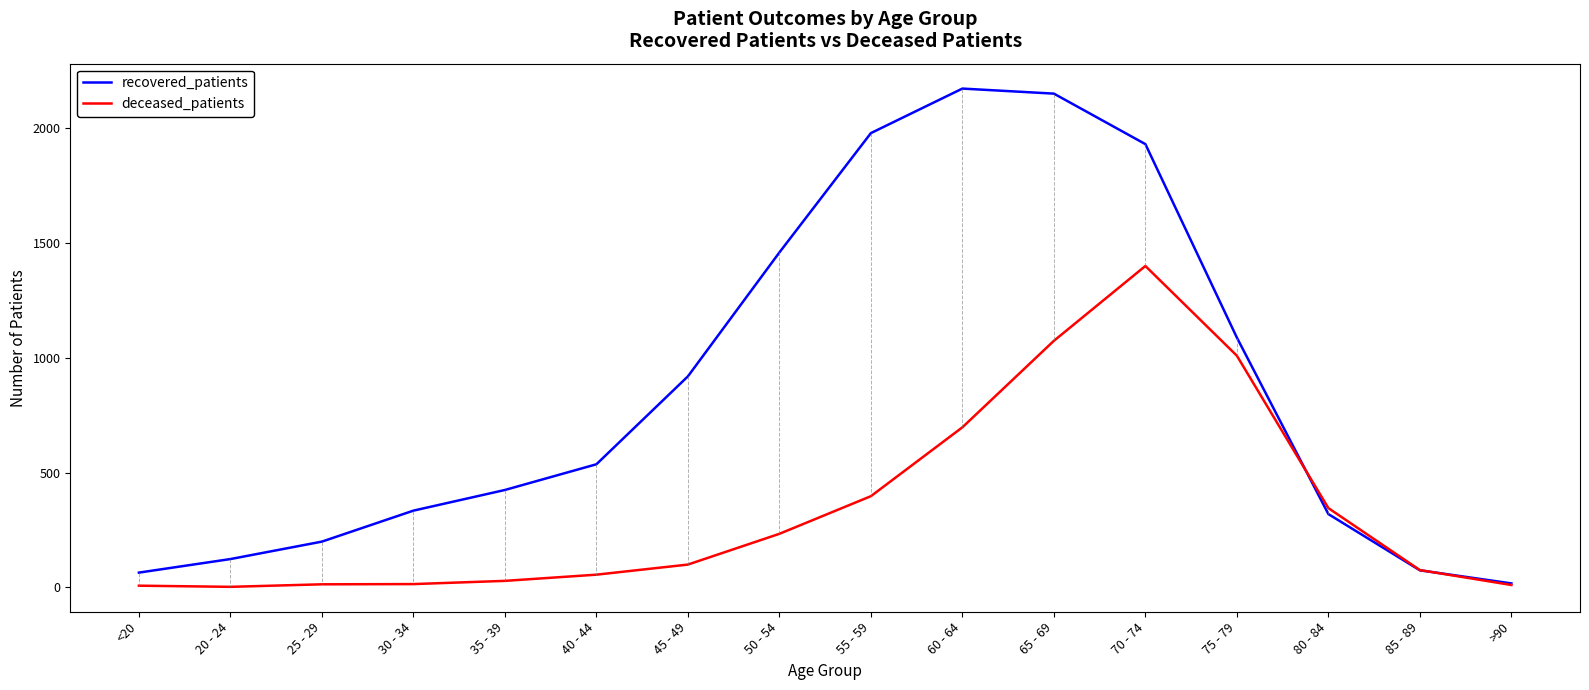

In recovered_patients, how many points are higher than both neighbors (excluding endpoints)?

1